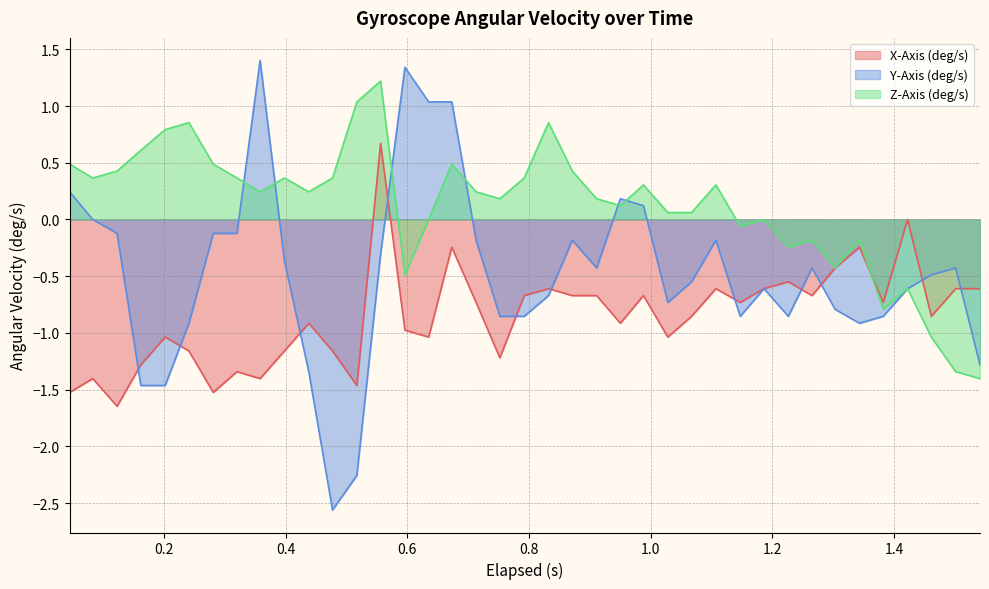

Which series has the widest spread of values?

Y-Axis (deg/s)